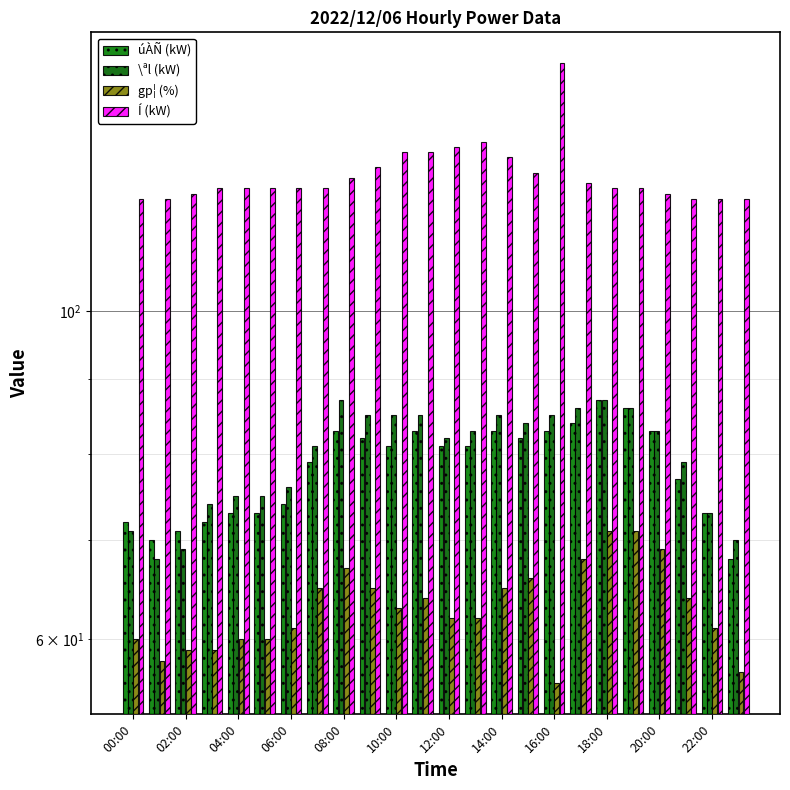

The value of gp¦ (%) at 21 is 19. True or false?

False